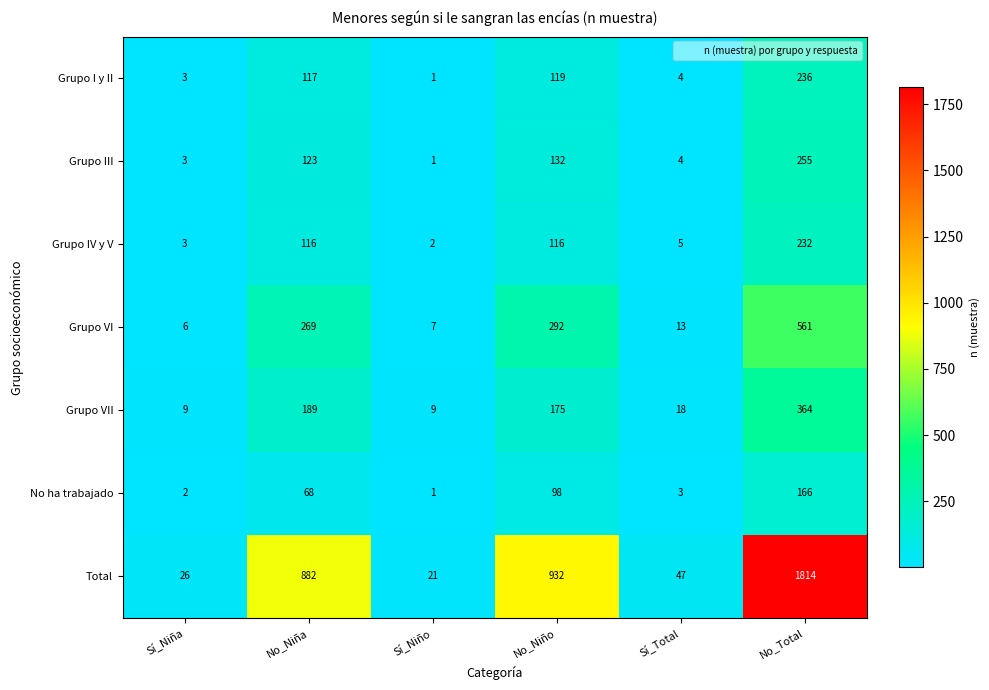

The value of Grupo VII at Sí_Total is 8. True or false?

False